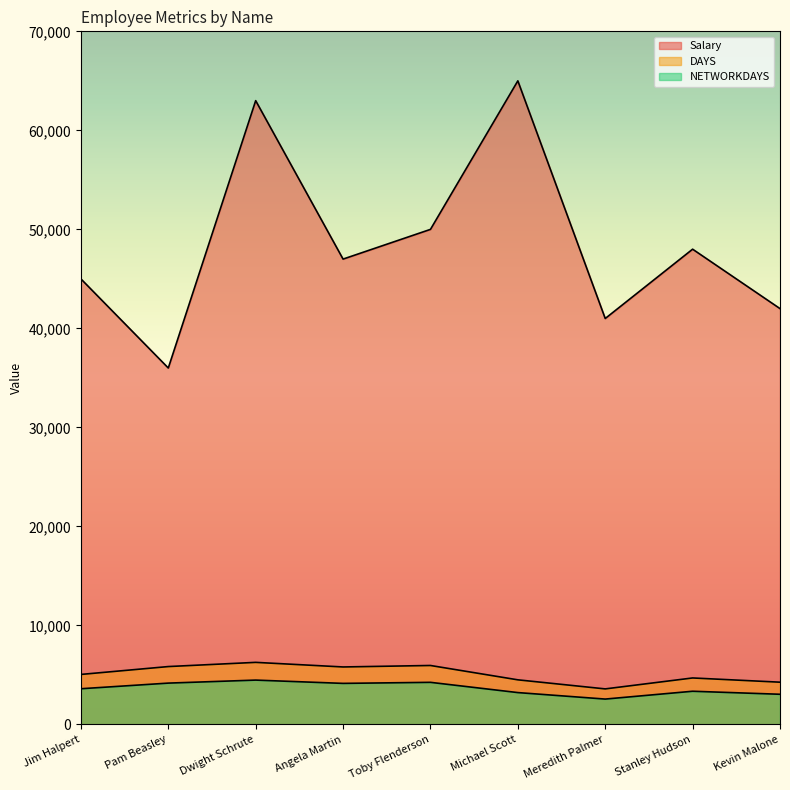

In Salary, how many points are lower than both neighbors (excluding endpoints)?

3